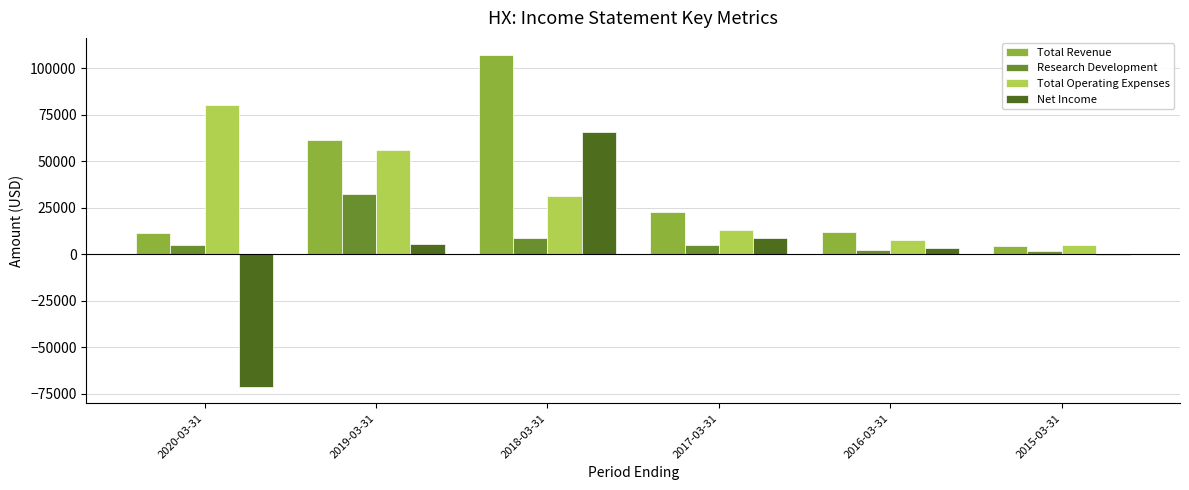

What is the sum of the Net Income values at 2018-03-31 and 2020-03-31?

-5700